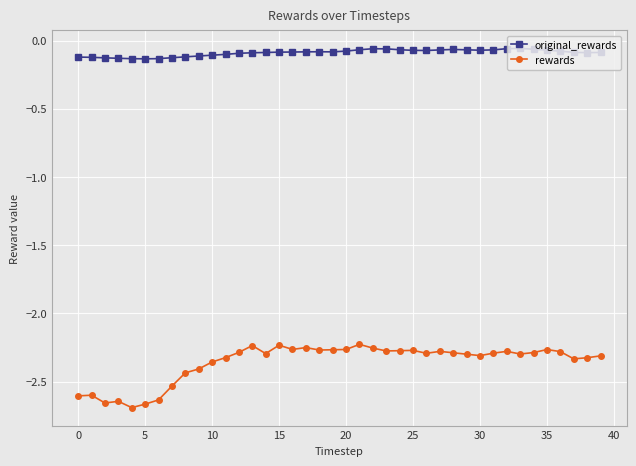

True or false: rewards and original_rewards cross at least once.

False